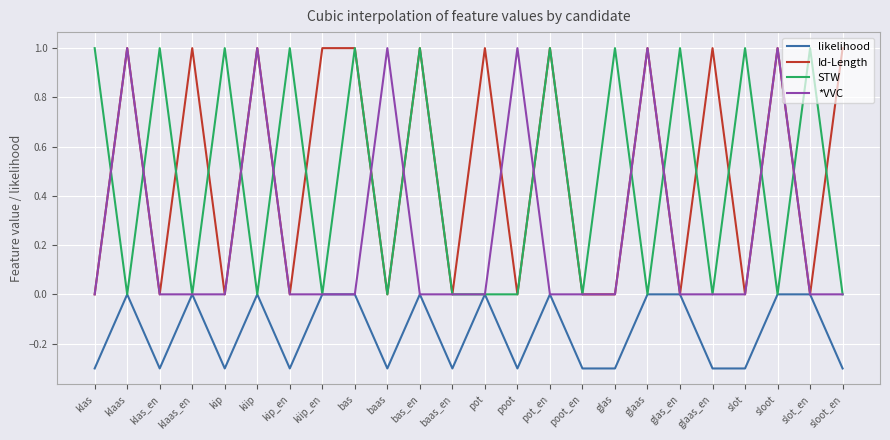

What is the highest value of the *VVC series?

1.0